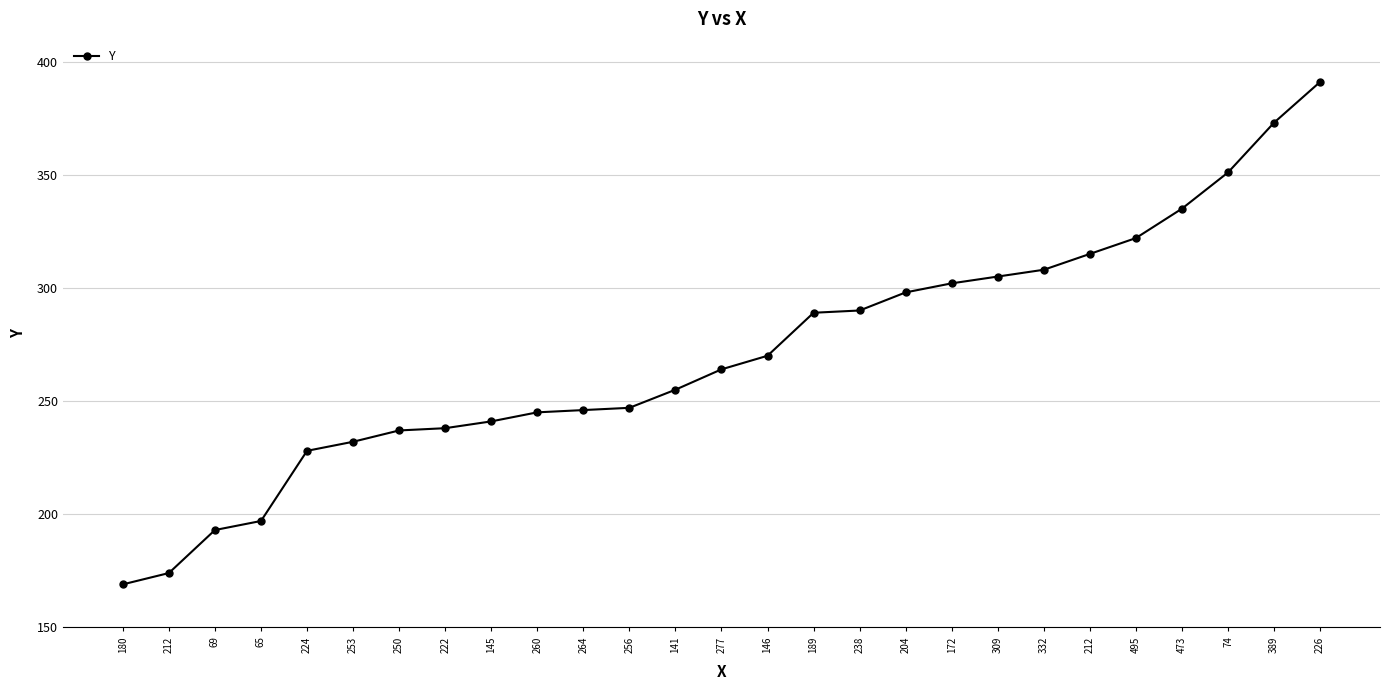

True or false: the data shows 73 at 212.

False